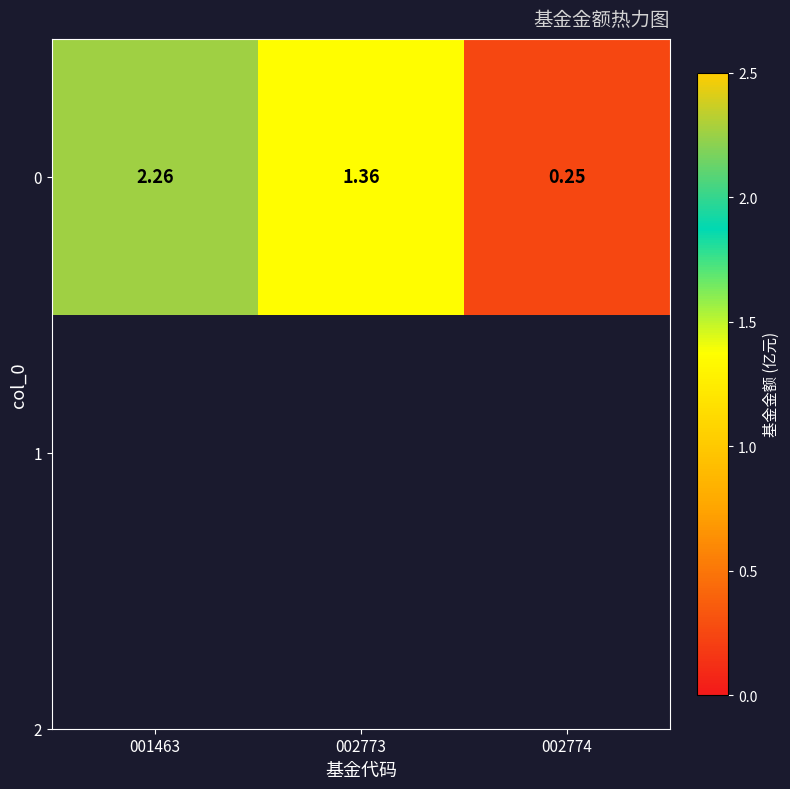

Rank the categories by value from lowest to highest.

002774, 002773, 001463